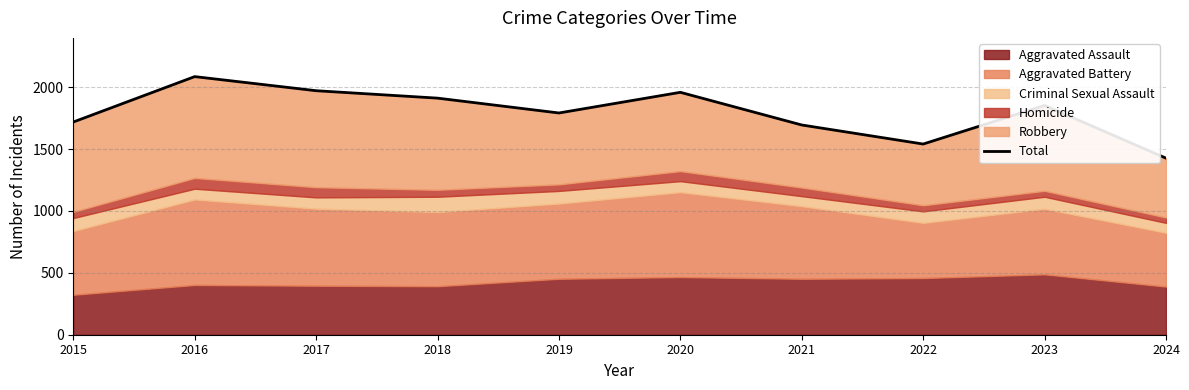

The value at 2020 is 1959. True or false?

True